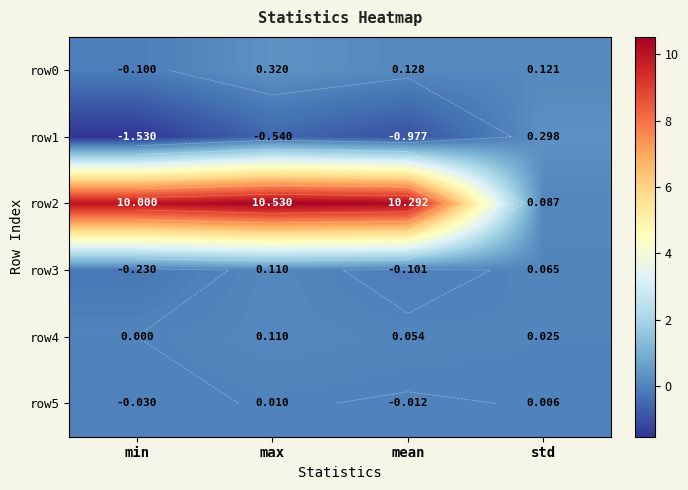

Where does the row2 series first go above 10?

max